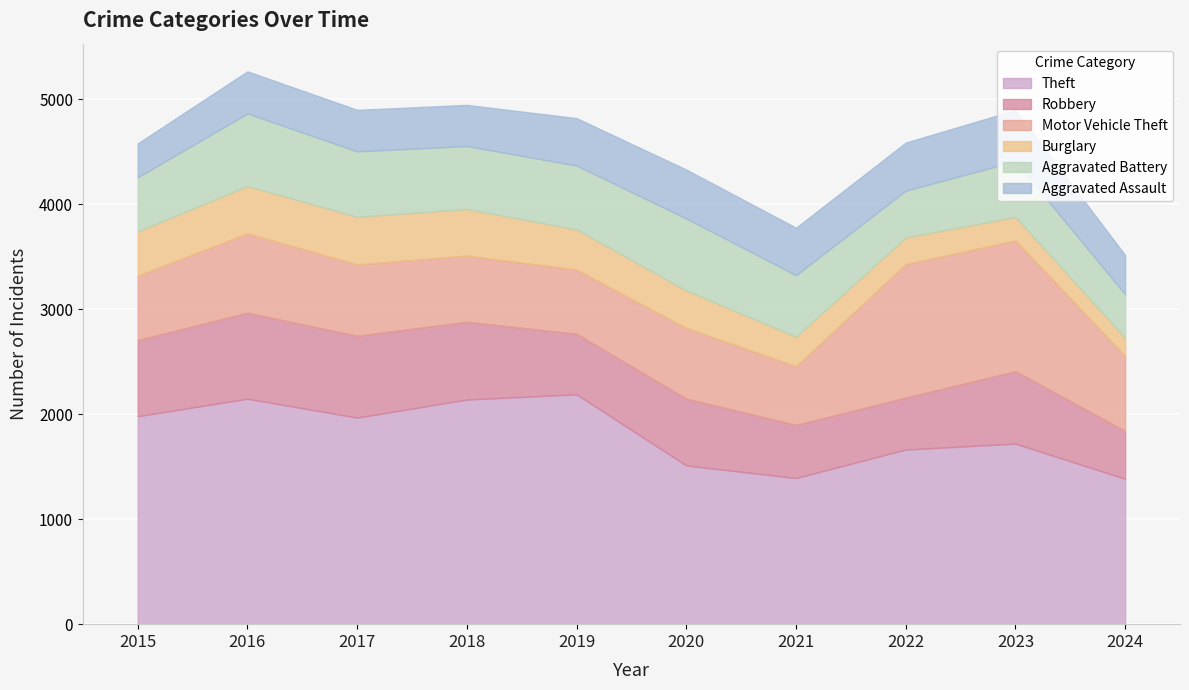

Is the value of Motor Vehicle Theft at 2022 greater than the value of Burglary at 2015?

Yes